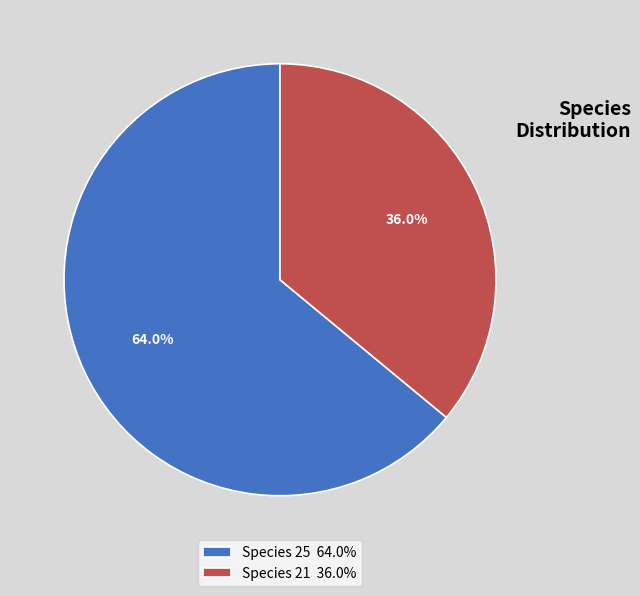

Do Species 21 36.0% and Species 25 64.0% together represent more than half of the pie?

Yes